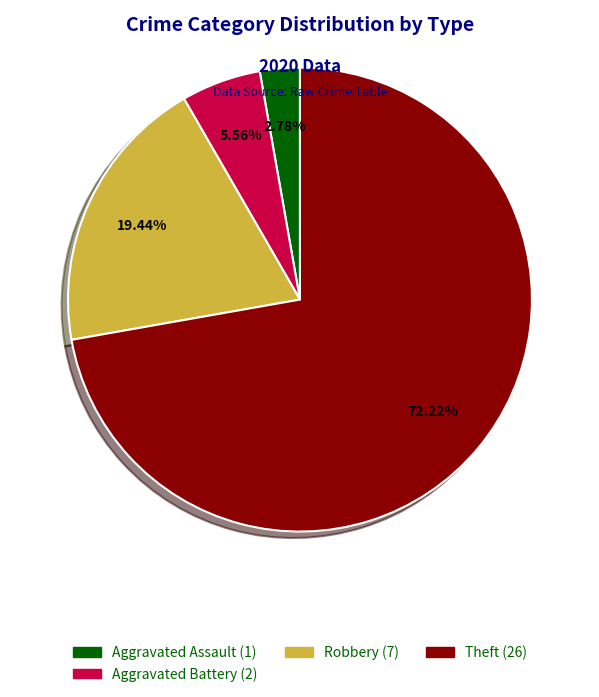

Does any single category account for the majority?

Yes